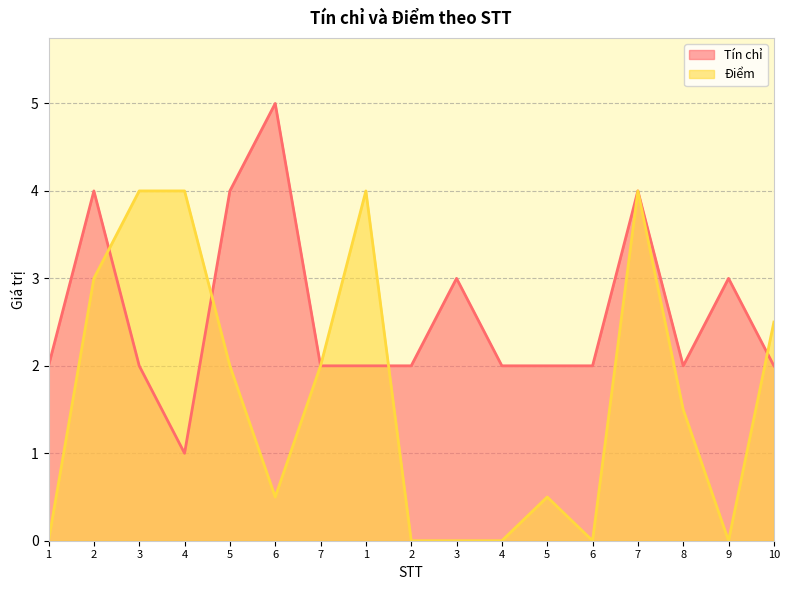

The value of Điểm at 1 is 4.0. True or false?

True